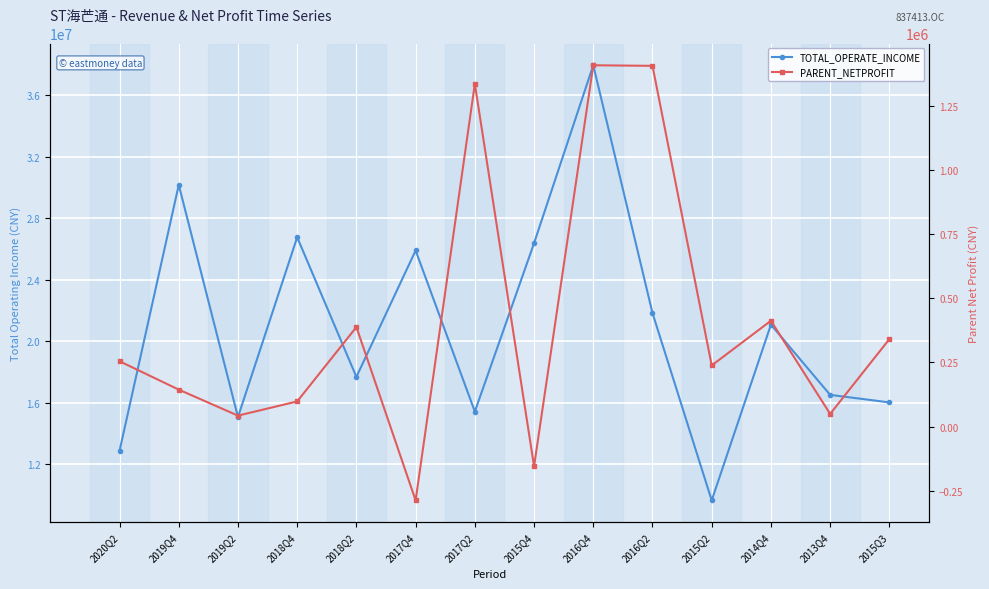

How many values in the TOTAL_OPERATE_INCOME series are below 21078377?

7